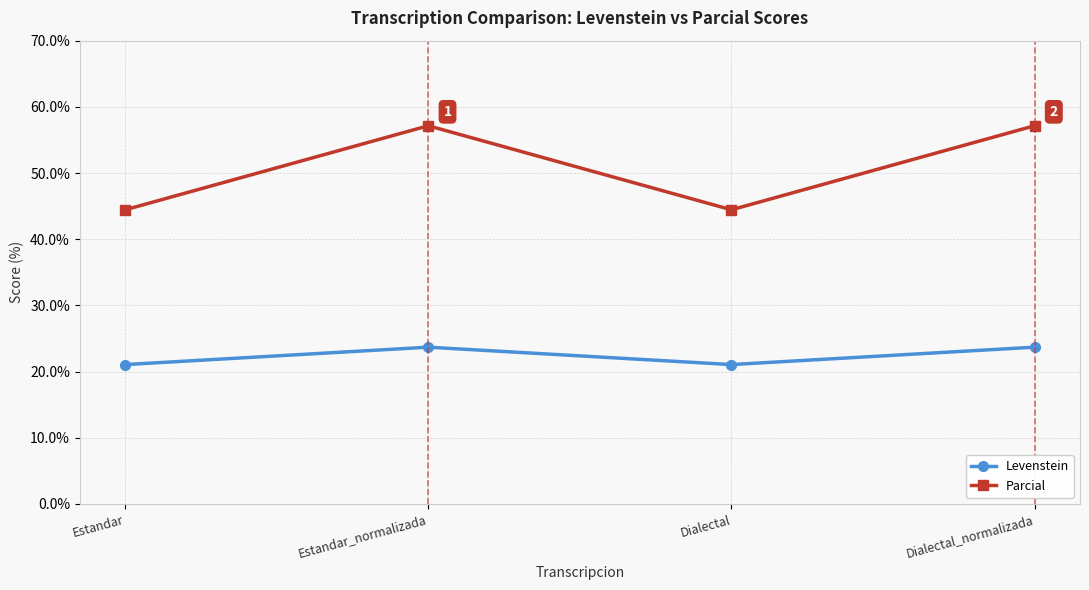

Does the chart display data point markers on the line(s)?

Yes